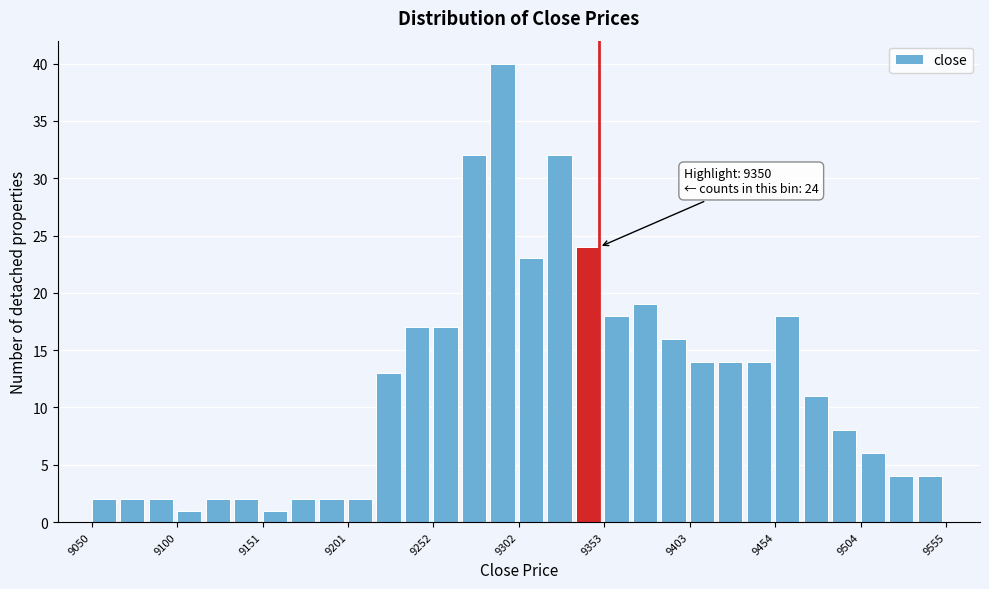

Read against the x-axis, roughly where is the centre of the tallest bar?

9290